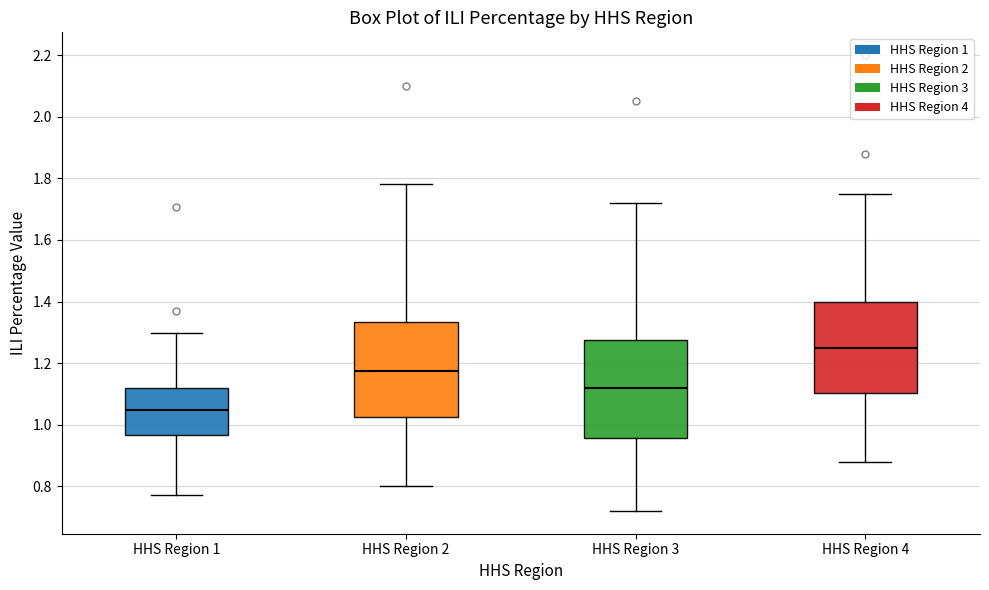

Which box's median line is the highest?

HHS Region 4